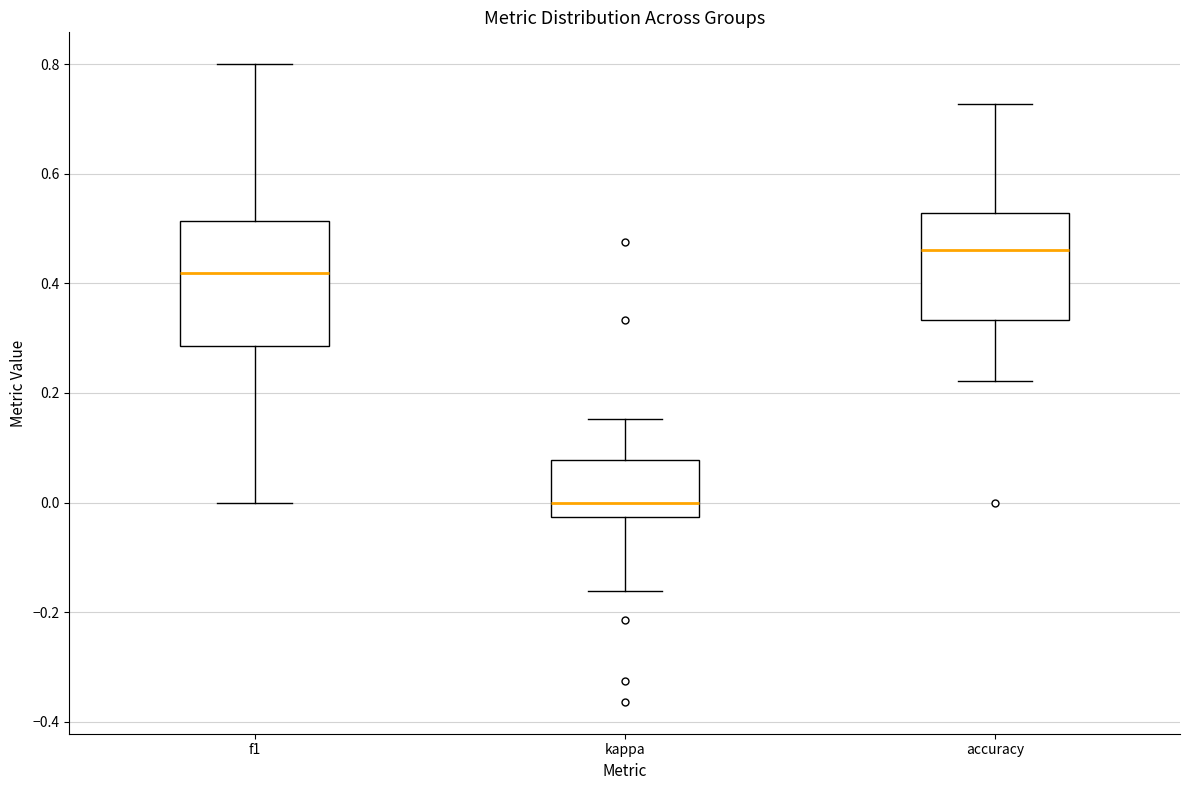

Reading left to right, transcribe this box plot: for each box, give where its median line is, the range the box spans, and where its two whiskers end, as read against the y-axis. The values are not printed on the chart, so give them approximately, as read against the axis.

f1: median 0.42, box 0.28 to 0.52, whiskers 0.00 to 0.80
kappa: median 0.00, box -0.02 to 0.08, whiskers -0.16 to 0.16
accuracy: median 0.46, box 0.34 to 0.52, whiskers 0.22 to 0.72